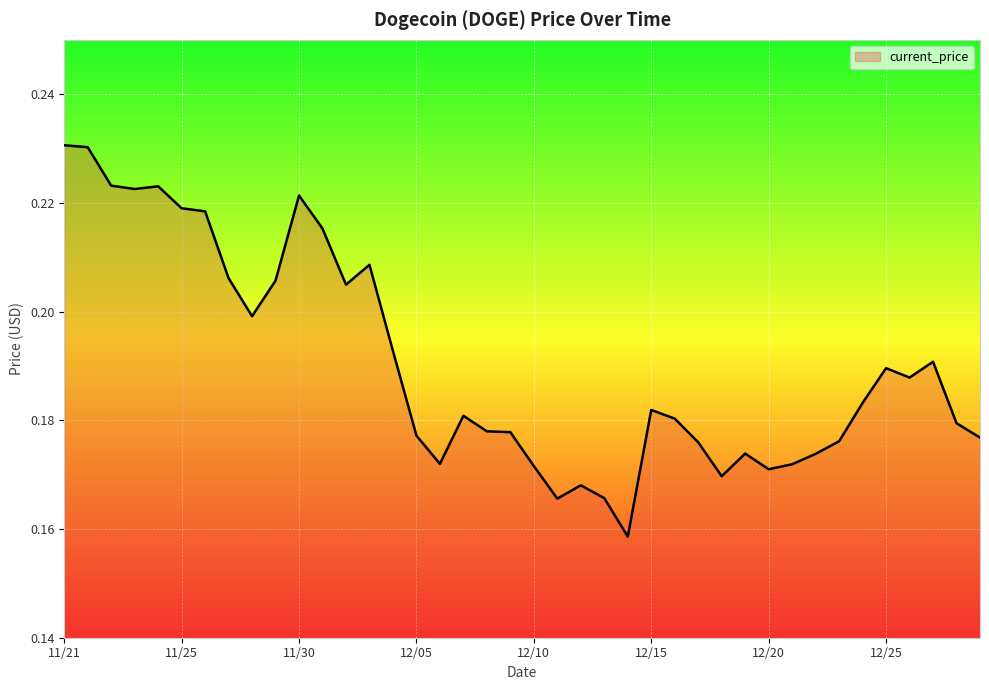

How many lines are shown in the chart?

1